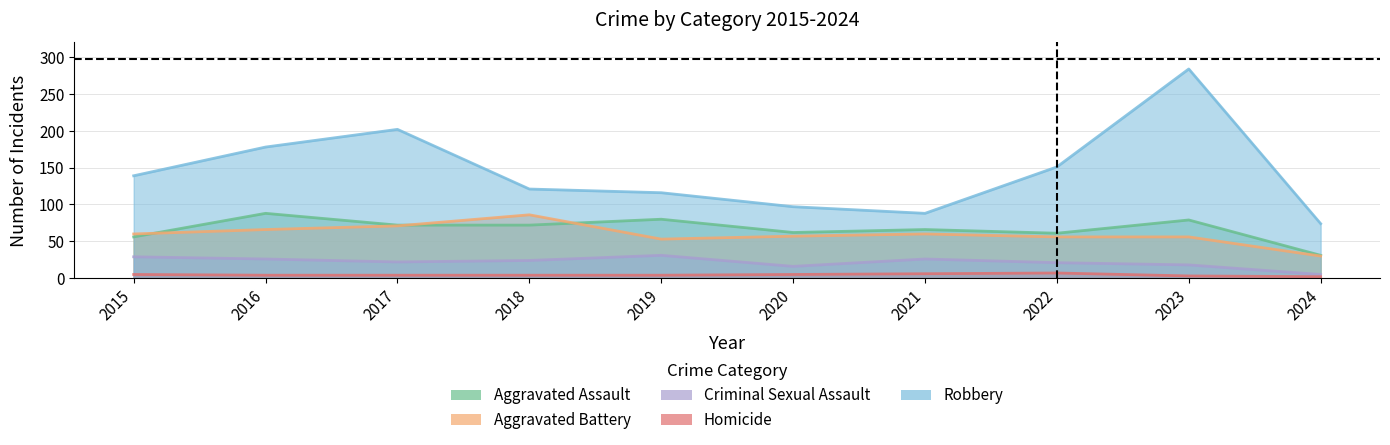

Is the value of Aggravated Battery at 2020 greater than the value of Criminal Sexual Assault at 2015?

Yes